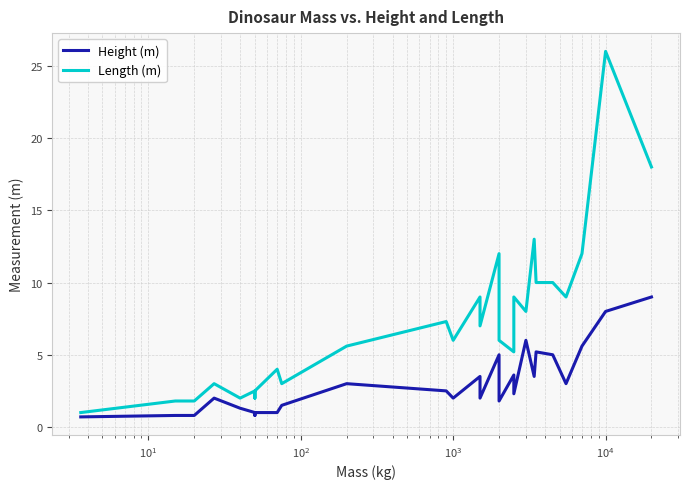

True or false: Height (m) and Length (m) intersect in this chart.

False